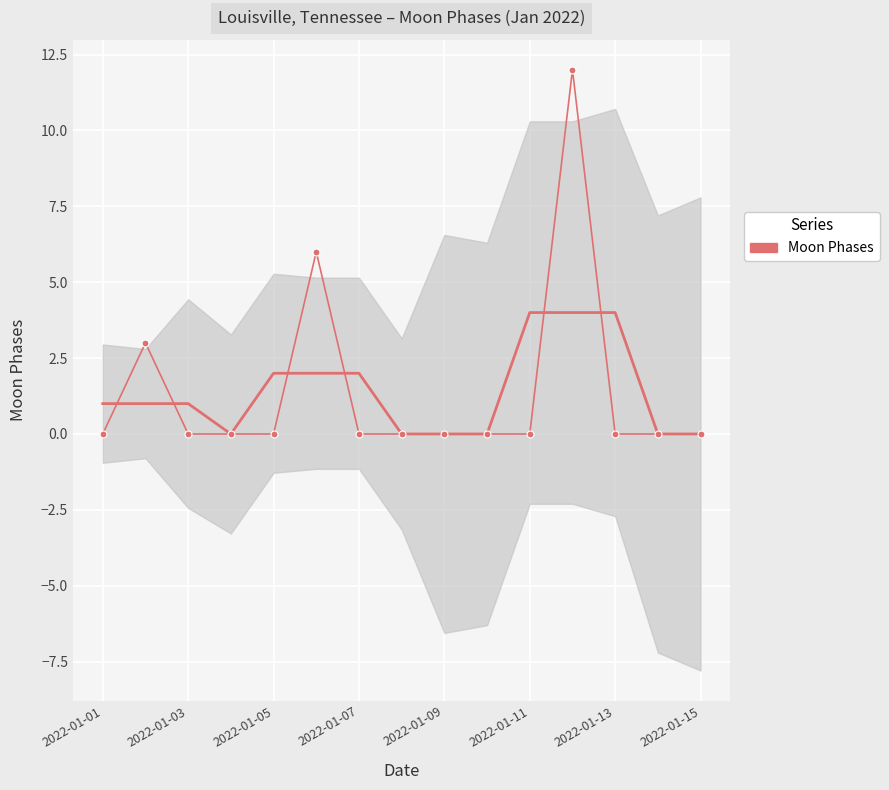

How many series are shown in this chart?

1